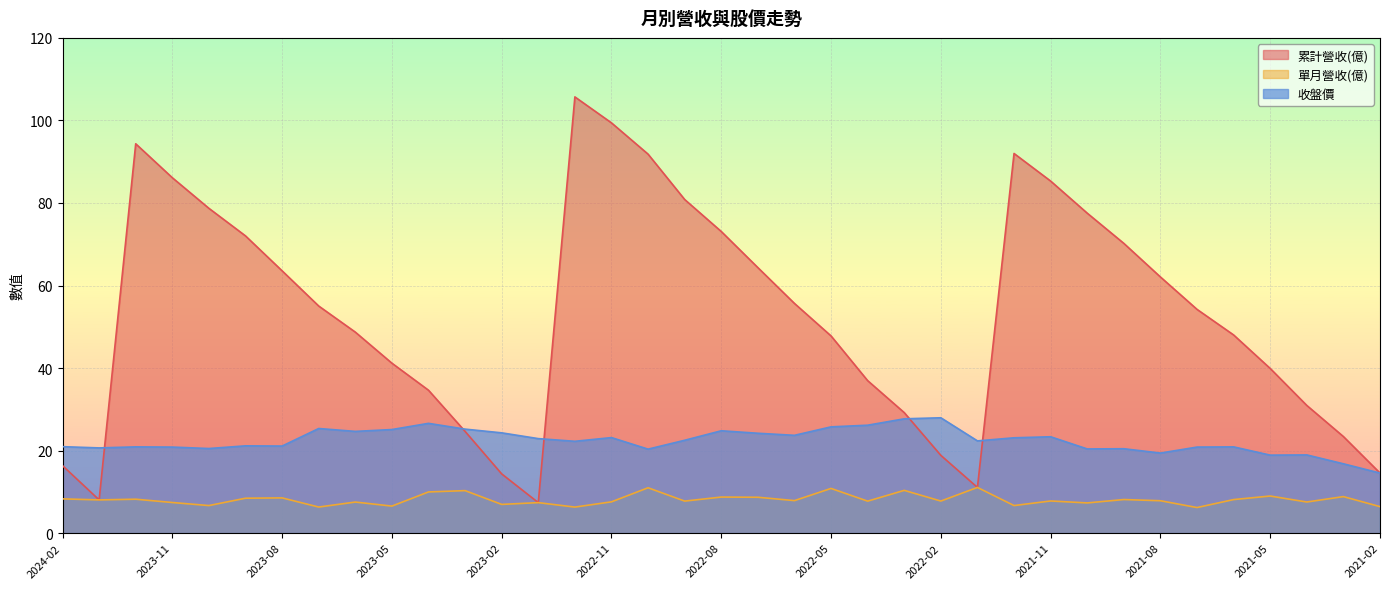

Reading left to right, list all the values displayed in this chart.

累計營收(億): 16.4	8.1	94.3	86.1	78.7	72.0	63.6	55.0	48.7	41.2	34.6	24.6	14.3	7.4	105.7	99.4	91.8	80.8	73.1	64.3	55.7	47.8	37.0	29.2	18.8	11.1	92.0	85.3	77.5	70.2	62.1	54.2	48.0	39.9	30.9	23.4	14.6
單月營收(億): 8.3	8.1	8.2	7.4	6.7	8.5	8.5	6.3	7.5	6.5	10.0	10.3	7.0	7.4	6.3	7.6	11.0	7.8	8.7	8.7	7.9	10.8	7.8	10.4	7.8	11.1	6.7	7.8	7.3	8.1	7.8	6.2	8.1	9.0	7.5	8.8	6.4
收盤價: 20.9	20.6	20.9	20.9	20.5	21.1	21.1	25.4	24.6	25.1	26.6	25.2	24.3	22.9	22.2	23.1	20.4	22.5	24.8	24.2	23.7	25.8	26.1	27.7	27.9	22.4	23.1	23.4	20.4	20.4	19.4	20.9	20.9	18.9	18.9	16.8	14.6